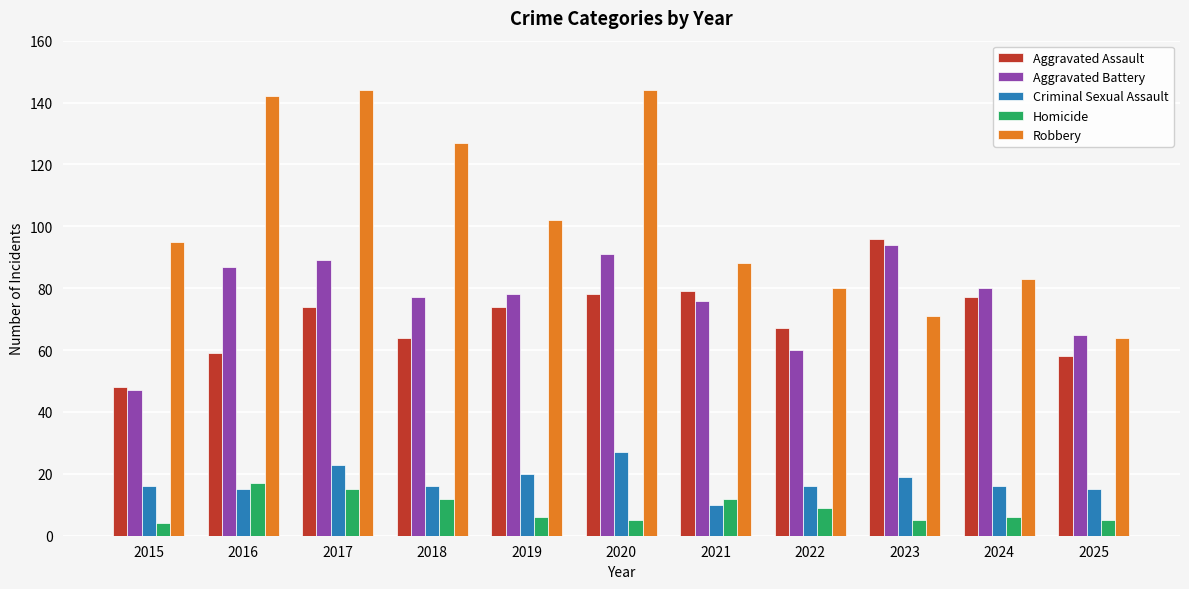

List the series in order of their peak value, highest first.

Robbery, Aggravated Assault, Aggravated Battery, Criminal Sexual Assault, Homicide